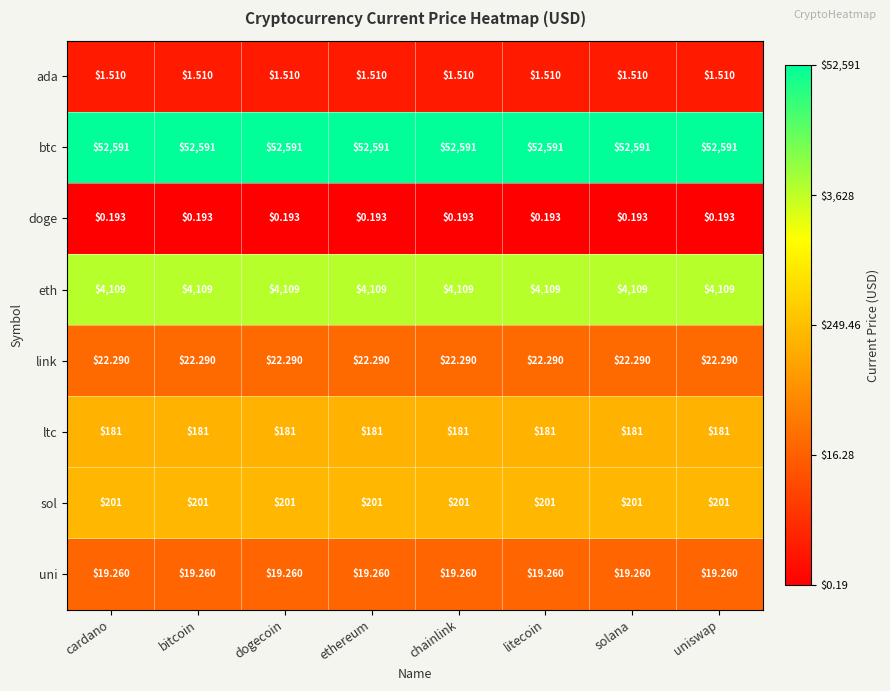

List the series in order of their peak value, lowest first.

doge, ada, uni, link, ltc, sol, eth, btc